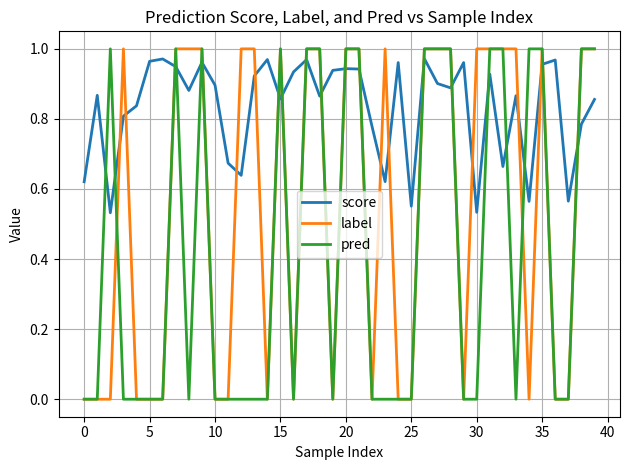

Does the chart have visible grid lines?

Yes